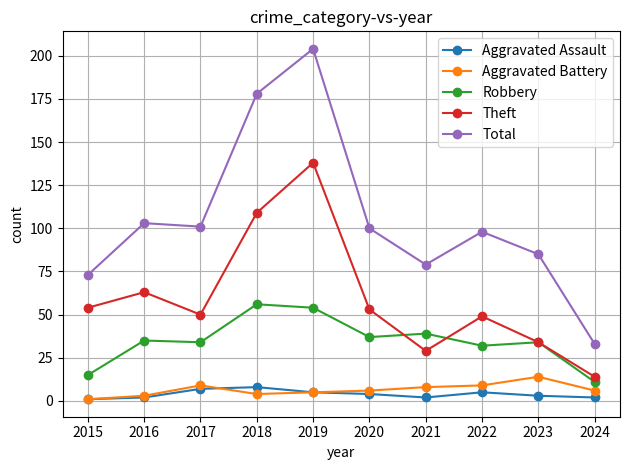

True or false: Theft and Robbery intersect in this chart.

True